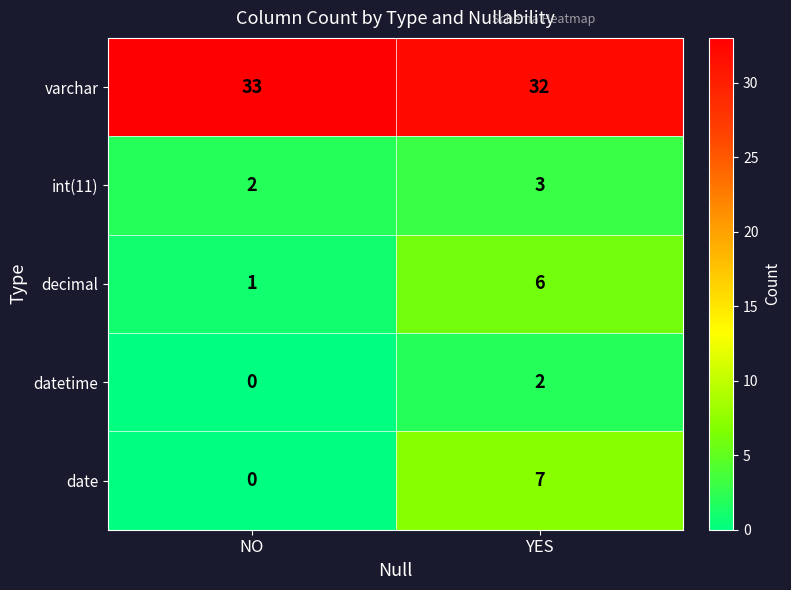

What value does the date series have at YES?

7